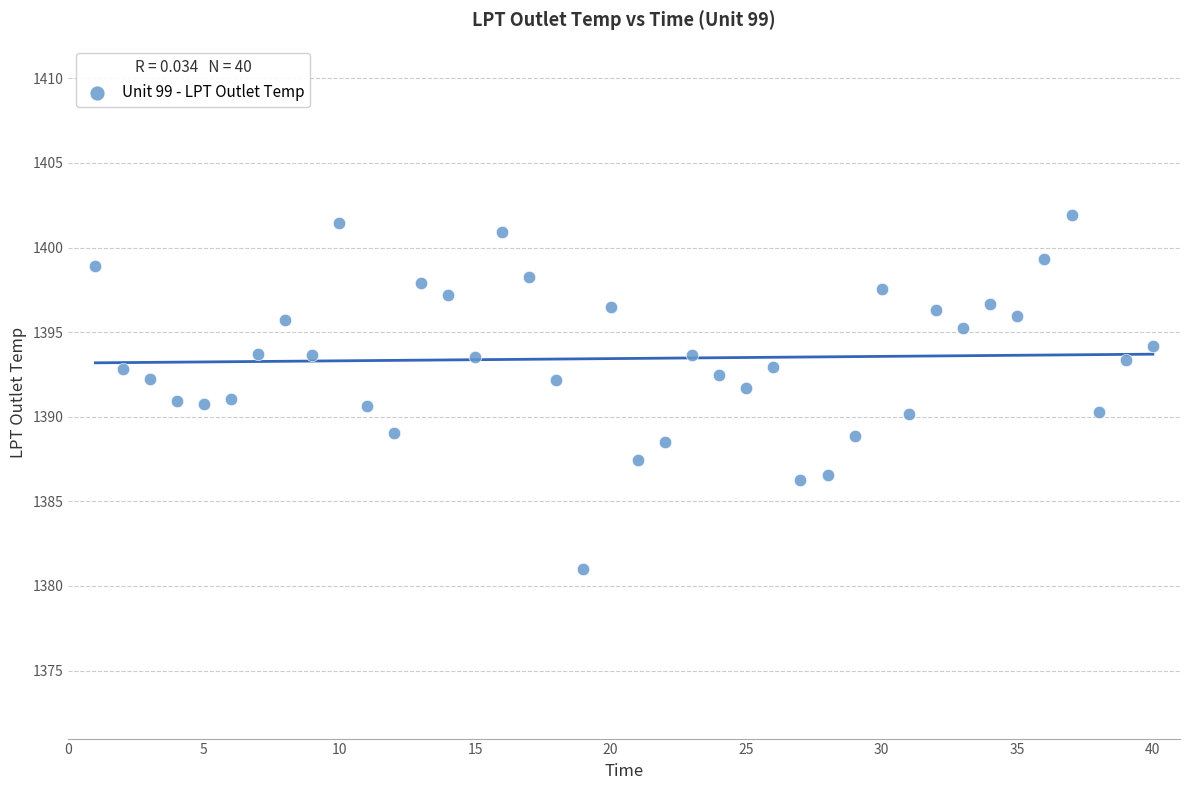

What is the range of X values (max minus min)?

39.0